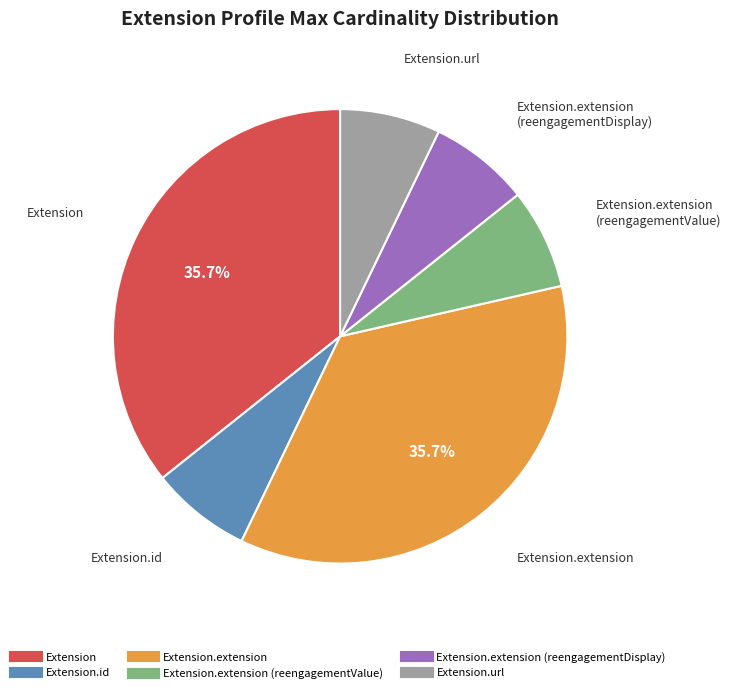

Does any single category account for the majority?

No